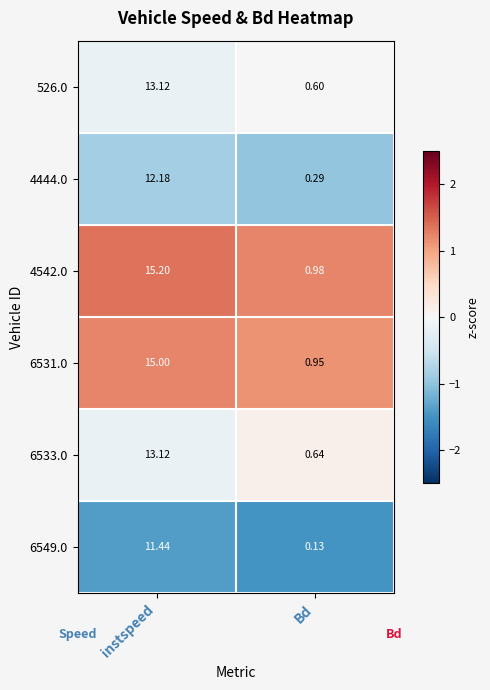

At which category is the sum across all series the highest?

instspeed